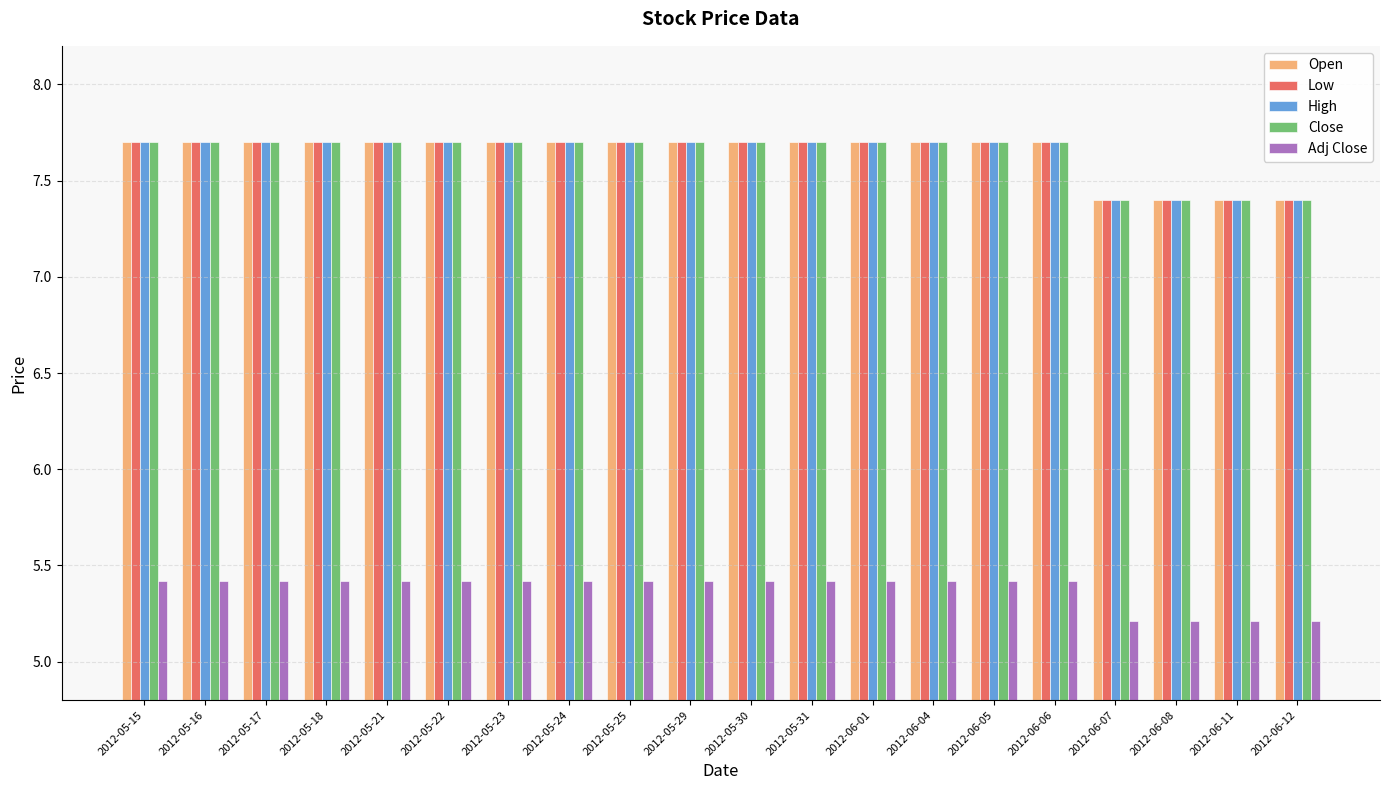

What is the lowest value of the High series?

7.4